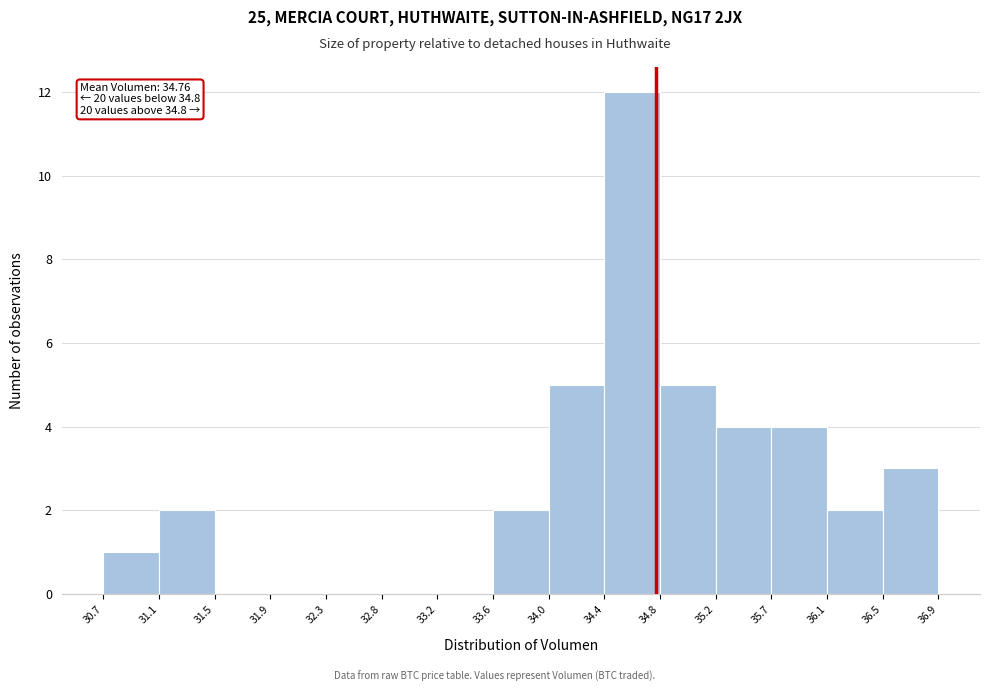

Over which range of the x-axis is the bar tallest?

34.4 to 34.8